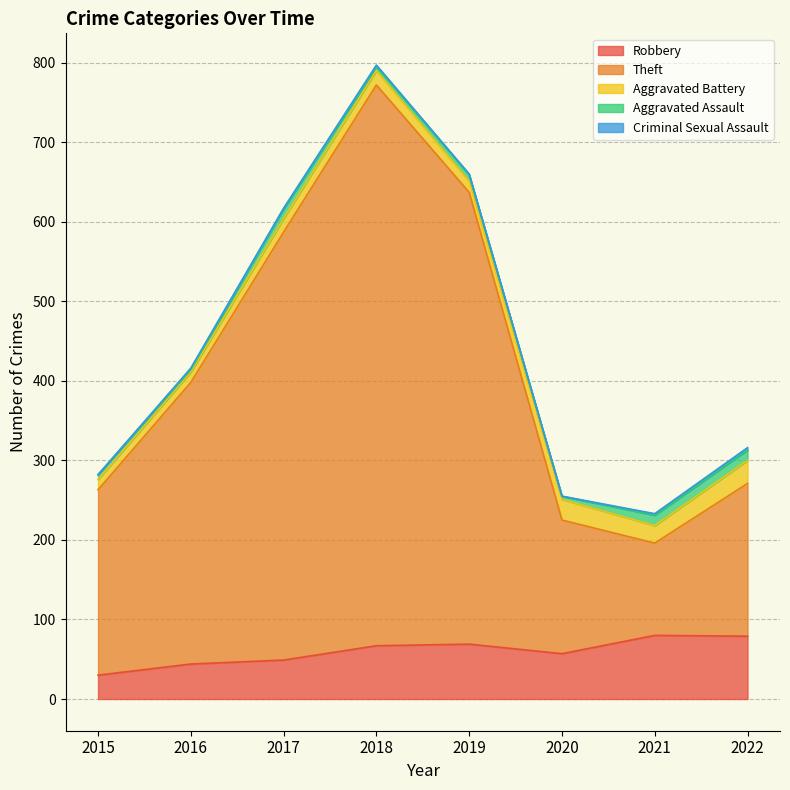

At how many categories does at least one series exceed 303?

4